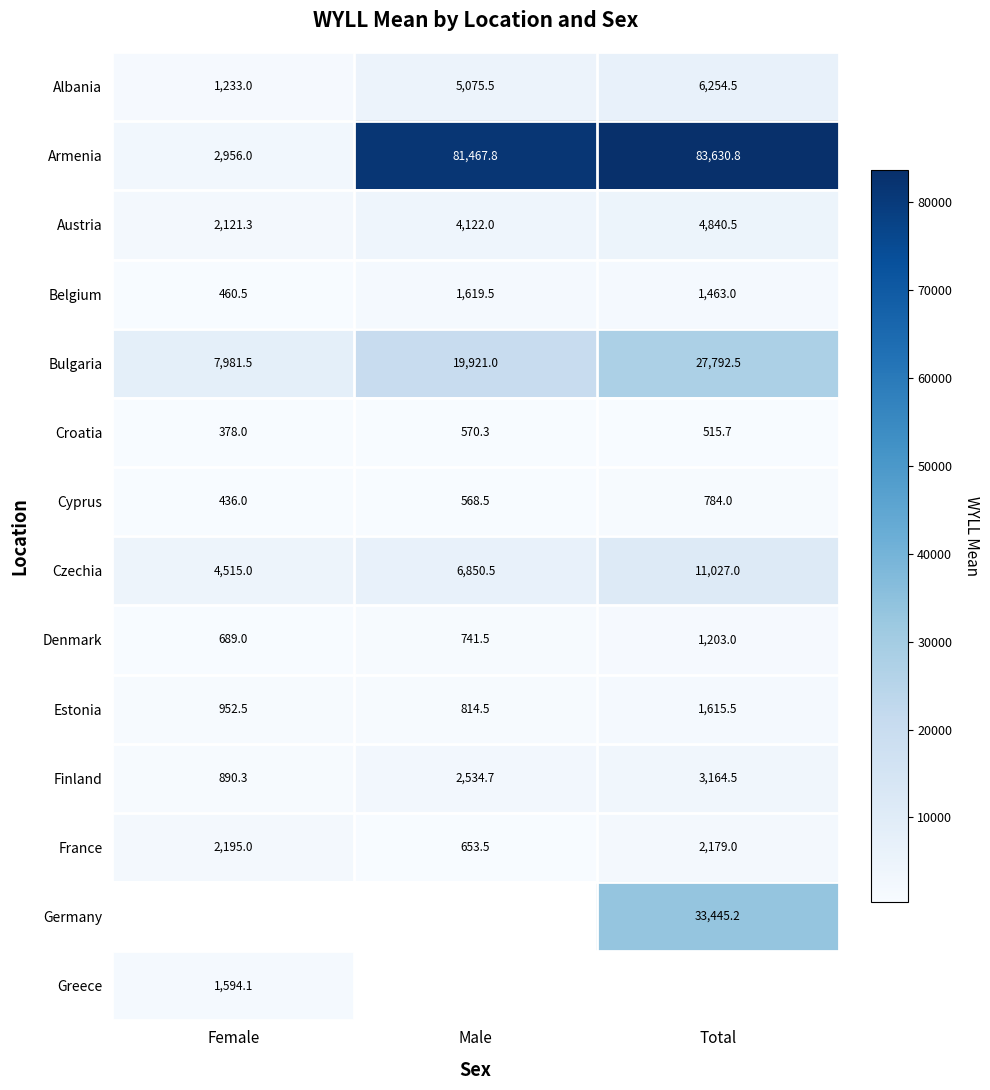

Is the value of Armenia at Female greater than the value of Bulgaria at Male?

No